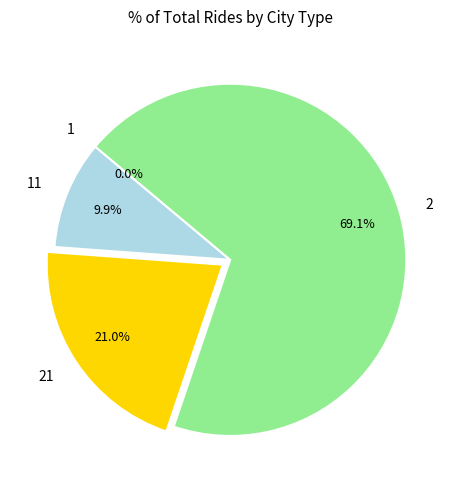

Does any single category account for the majority?

Yes